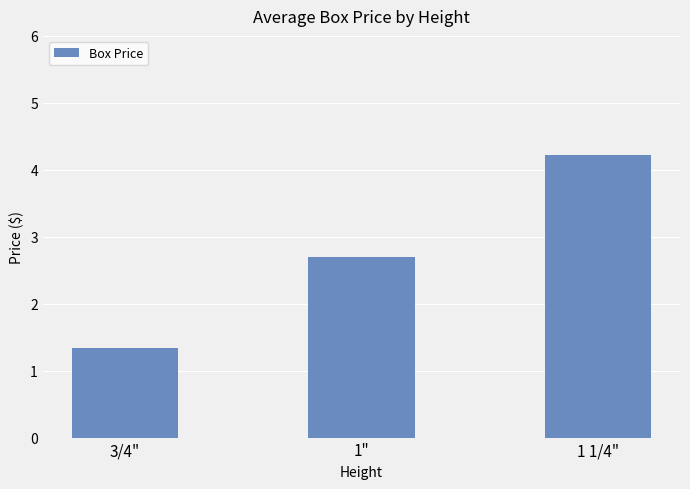

The chart shows a value of 2.2 at 1 1/4". True or false?

False